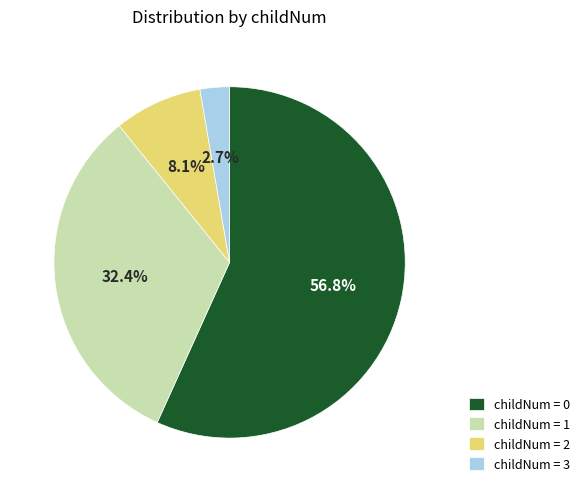

Which slice is the smallest?

childNum = 3